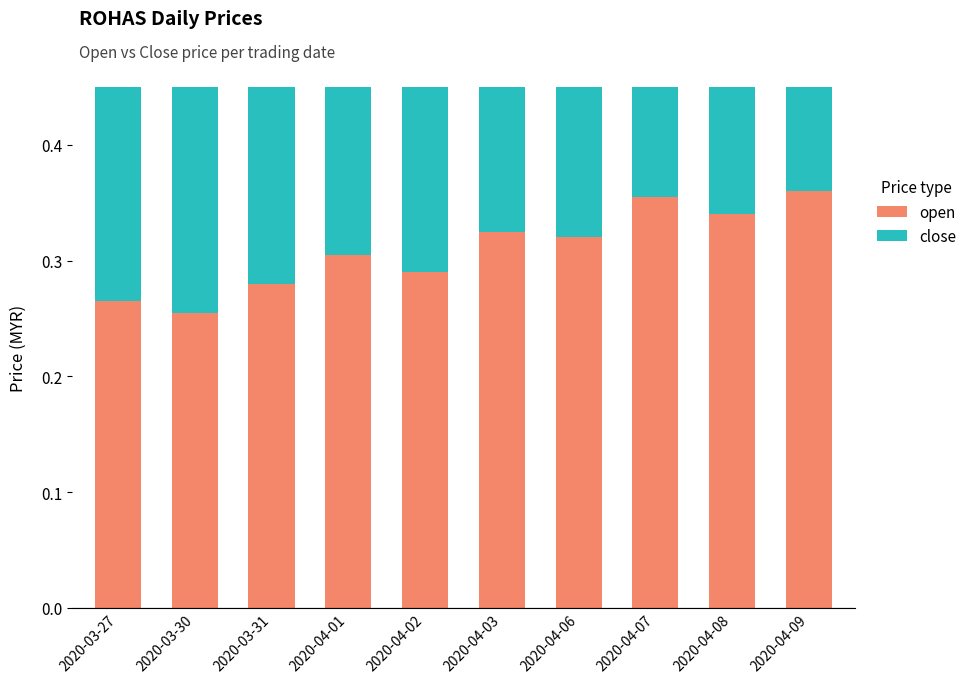

What position from the right is 2020-03-31?

8